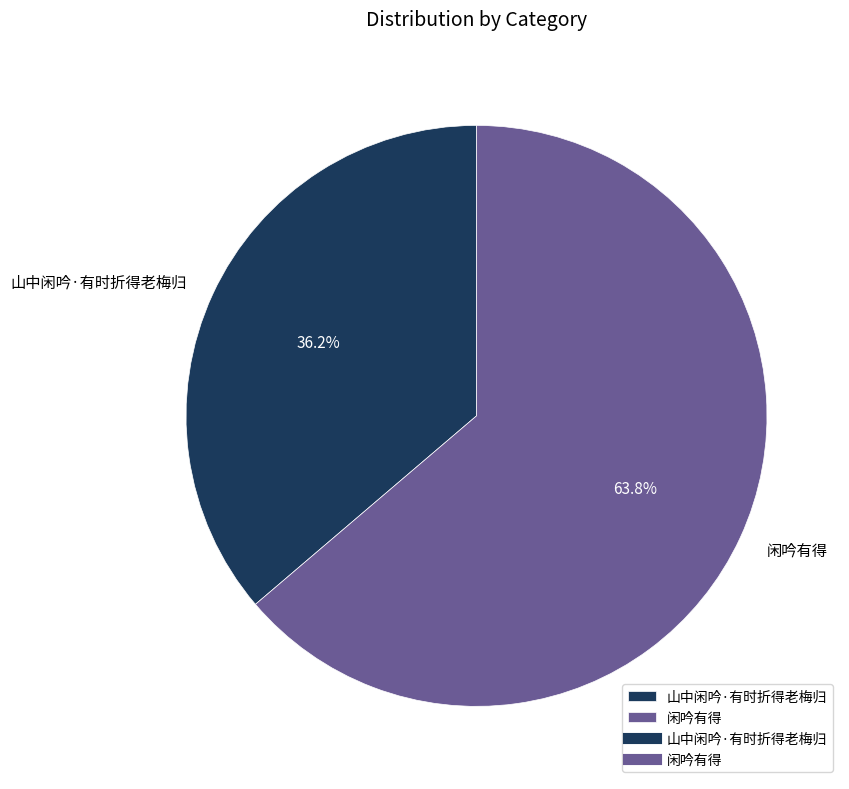

How many segments does this pie chart have?

2